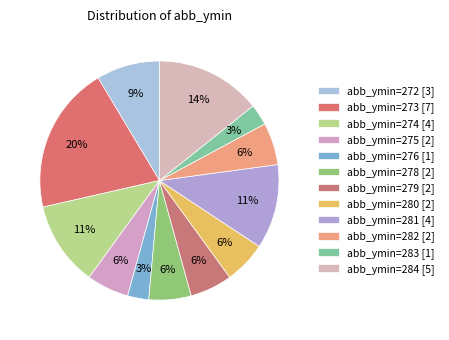

How many slices are in this pie chart?

12